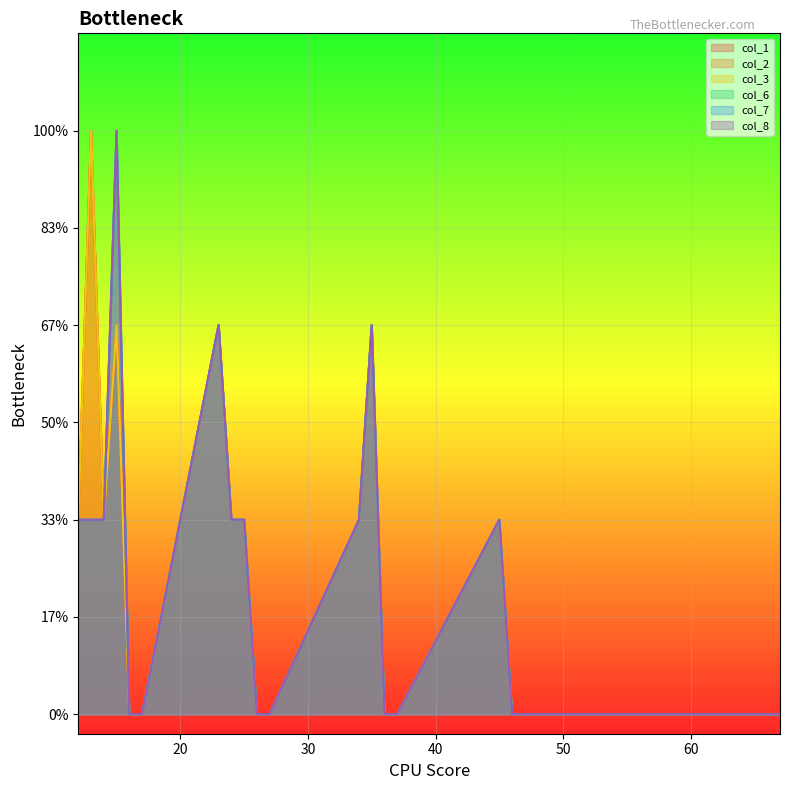

Is the value of col_6 at 46 greater than the value of col_8 at 24?

No